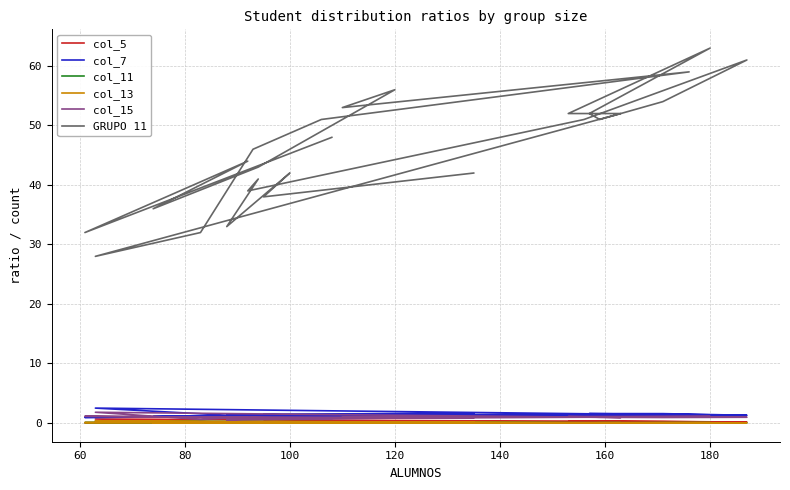

Reading left to right, what are all the values shown in this chart?

col_5: 0.1	0.0	0.0	0.0	0.1	0.1	0.0	0.2	0.0	0.0	0.2	0.7	0.2	0.2	0.2	0.3	0.3	0.3	0.1	0.2	0.2	0.1	0.2	0.2	0.2	0.3
col_7: 1.2	0.9	1.1	1.1	1.2	1.1	1.1	1.3	1.1	1.0	1.6	2.5	1.5	1.5	1.4	1.6	1.6	1.6	1.3	1.5	1.3	1.3	1.5	1.3	1.5	1.6
col_11: 0.1	0.1	0.0	0.0	0.1	0.1	0.0	0.0	0.0	0.0	0.2	0.3	0.0	0.0	0.1	0.0	0.0	0.1	0.0	0.0	0.2	0.1	0.2	0.2	0.2	0.1
col_13: 0.1	0.1	0.0	0.0	0.1	0.1	0.0	0.0	0.0	0.0	0.2	0.3	0.0	0.0	0.1	0.0	0.0	0.1	0.0	0.0	0.2	0.1	0.2	0.2	0.2	0.1
col_15: 0.8	1.1	0.9	1.0	0.9	0.9	1.0	1.0	1.0	1.0	0.6	1.8	0.9	1.1	1.1	1.0	1.0	0.9	1.0	1.0	0.7	0.8	0.5	0.7	0.7	0.9
GRUPO 11: 48.0	32.0	44.0	36.0	43.0	56.0	53.0	59.0	51.0	46.0	32.0	28.0	52.0	52.0	63.0	52.0	51.0	54.0	61.0	51.0	39.0	41.0	33.0	42.0	38.0	42.0